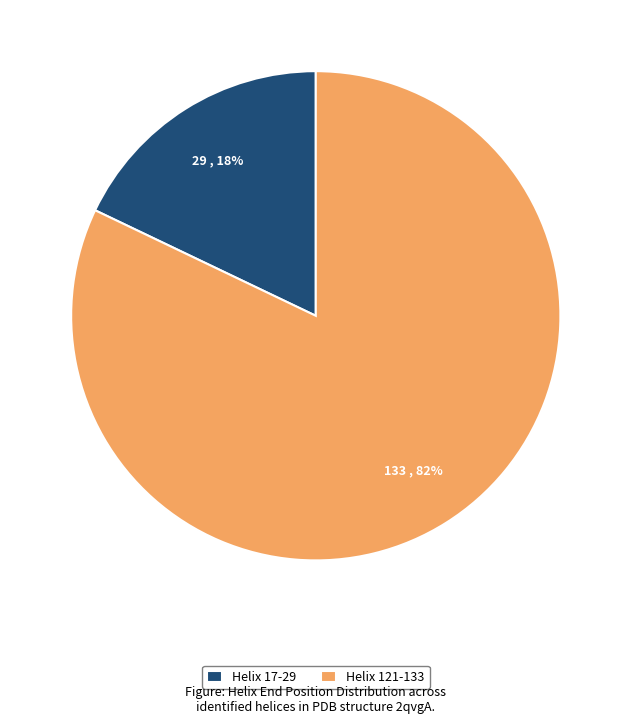

Does Helix 121-133 represent more than half of the total?

Yes